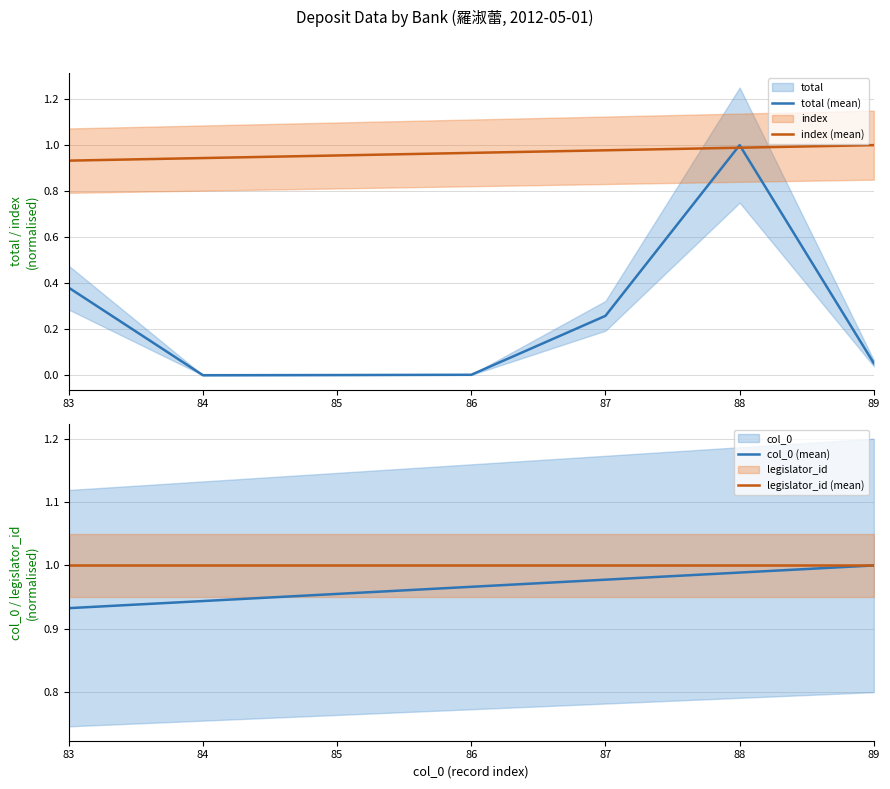

True or false: index (mean) and legislator_id (mean) intersect in this chart.

False